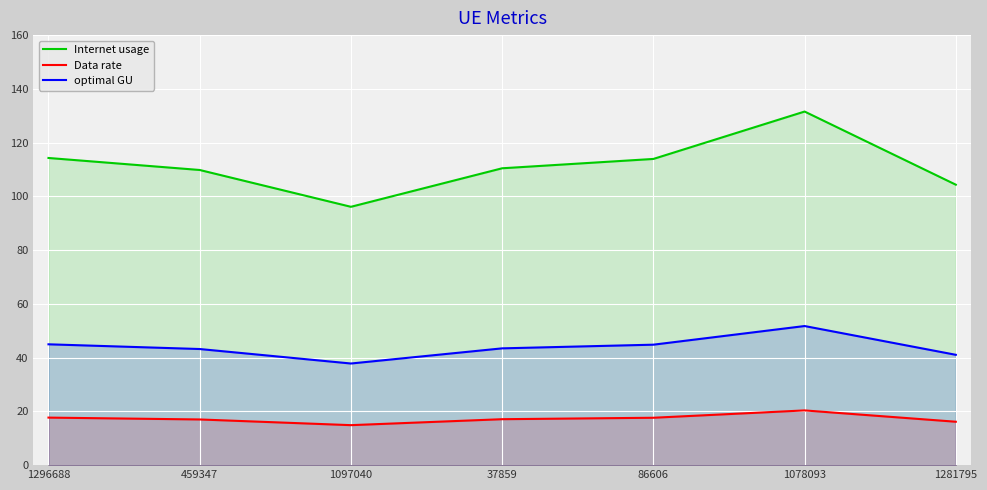

What is the approximate value of optimal GU at 1078093?

51.8